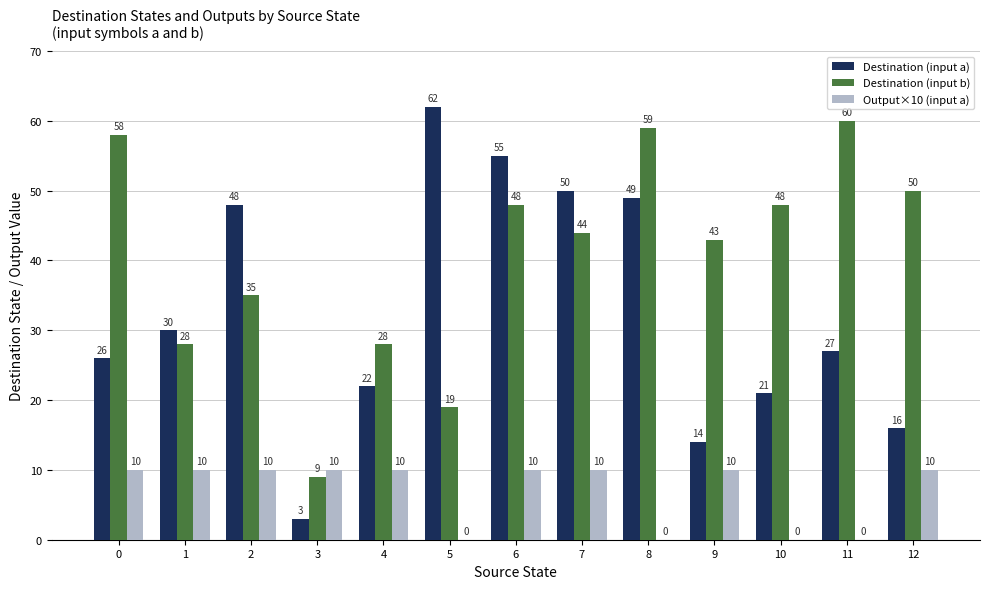

Which category has the highest value in the Destination (input b) series?

11